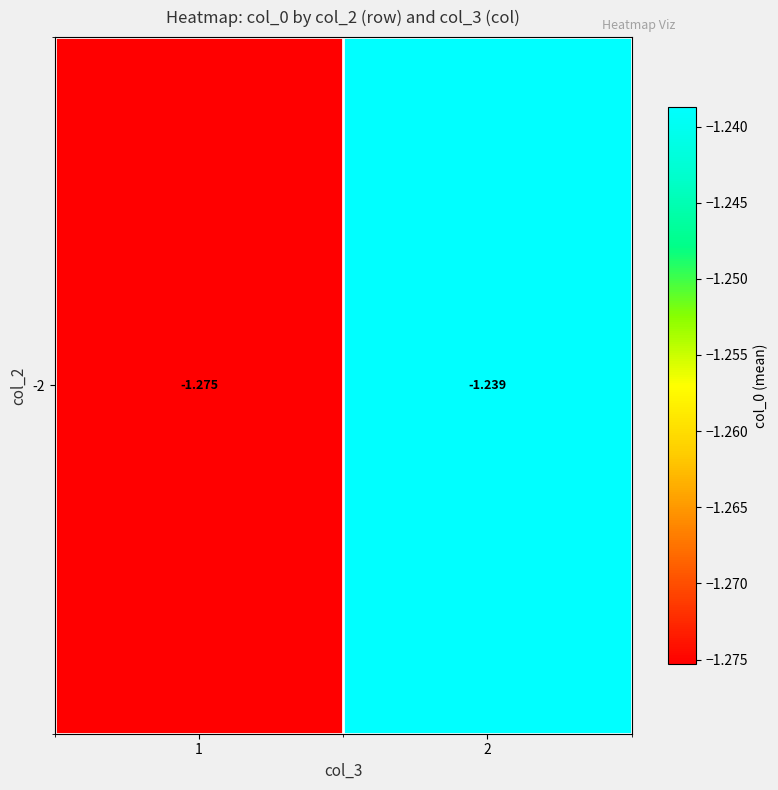

List the labels in order of value, largest first.

2, 1